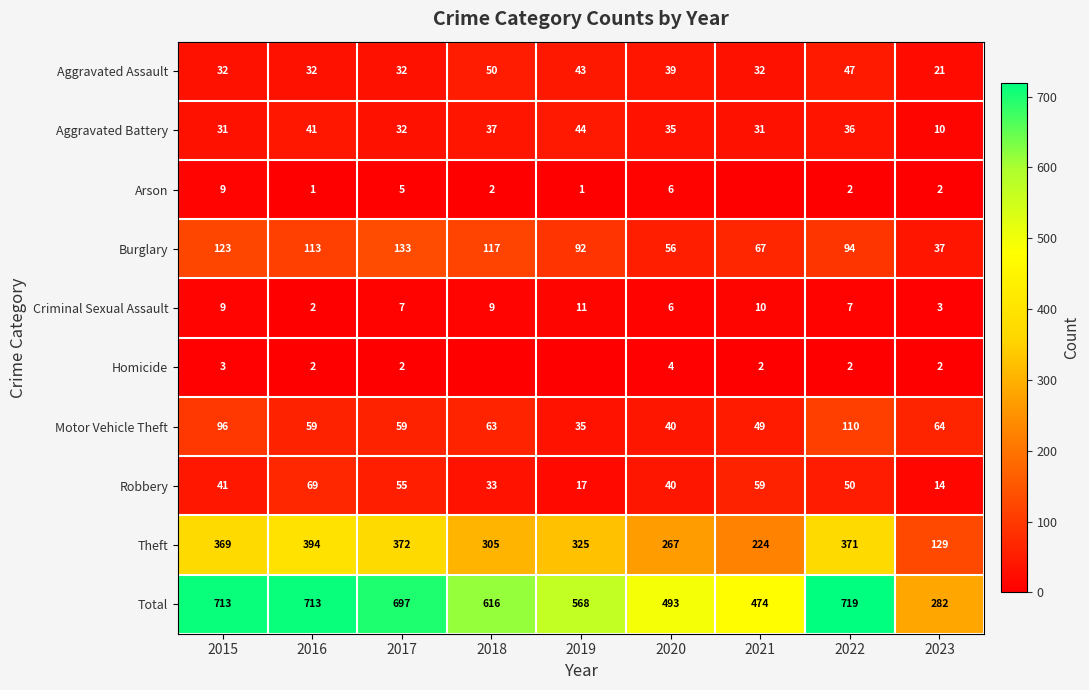

What is the sum of all Theft values?

2756